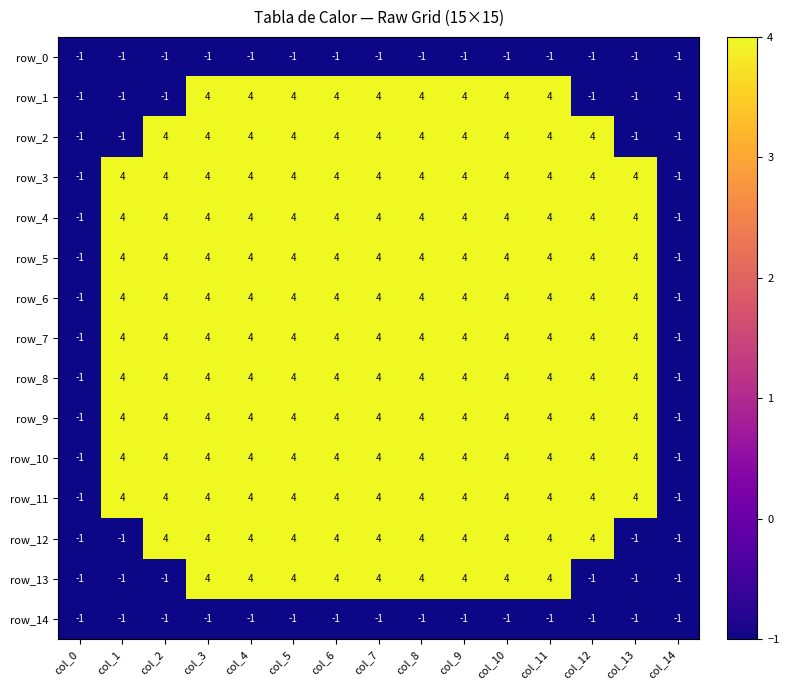

True or false: row_6 has a value of 4 at col_3.

True